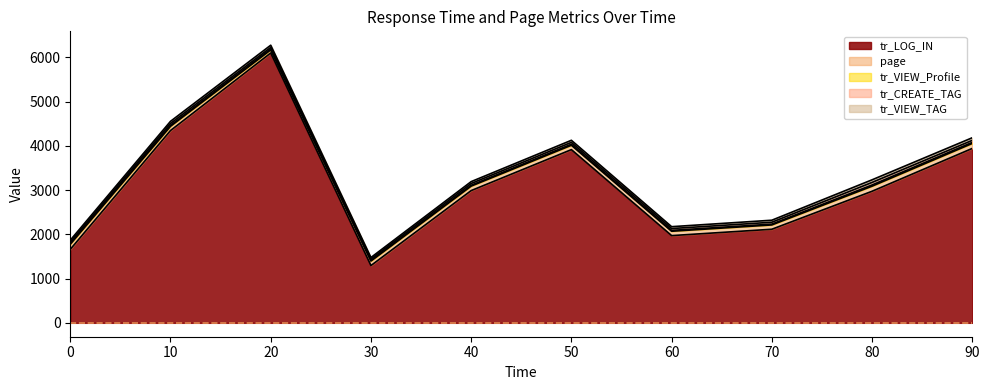

What is the value of the page point at the 2nd from the left?

95.4